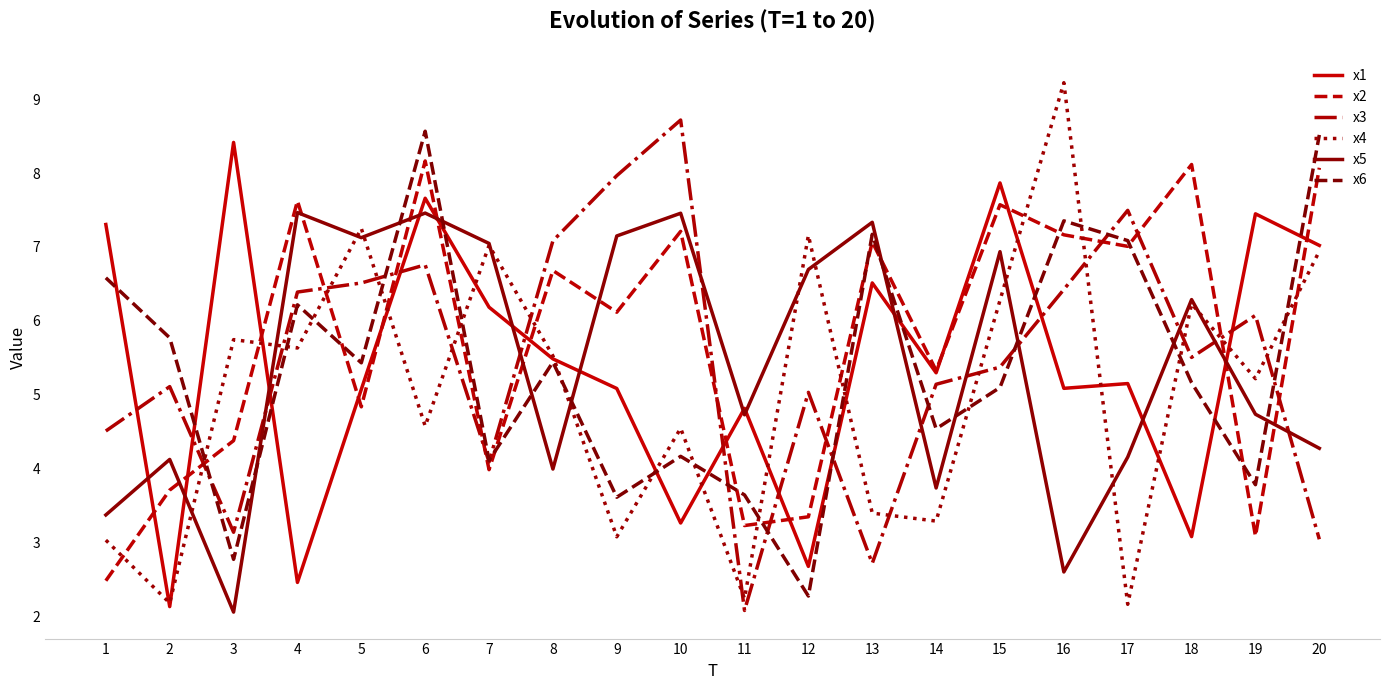

Which series has the largest range (max minus min)?

x4